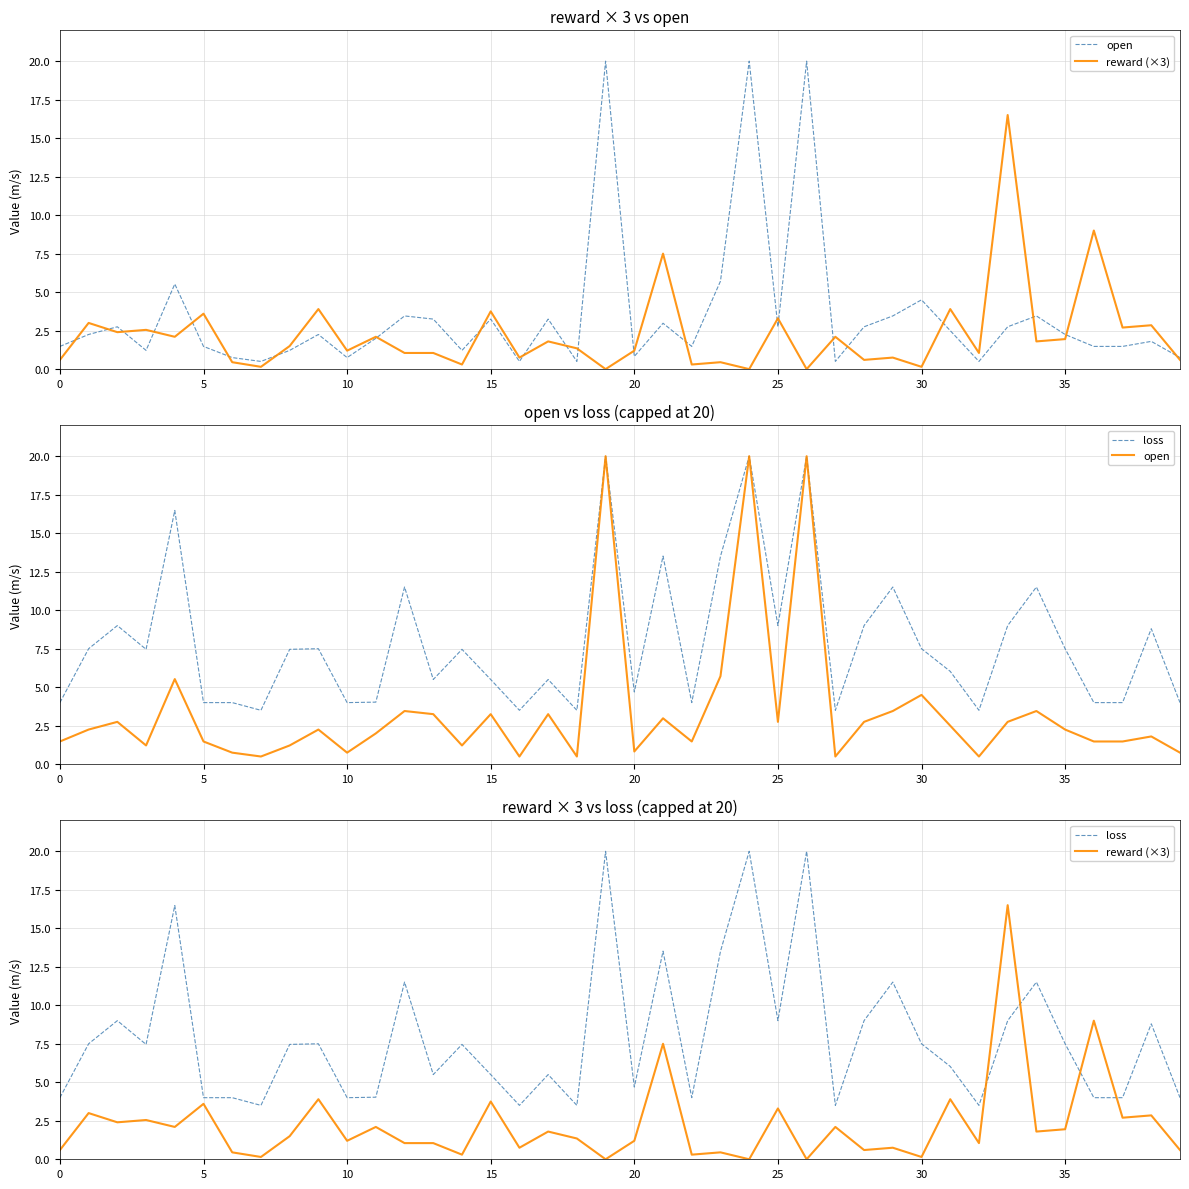

True or false: reward (×3) has a value of 4.8 at 37.

False